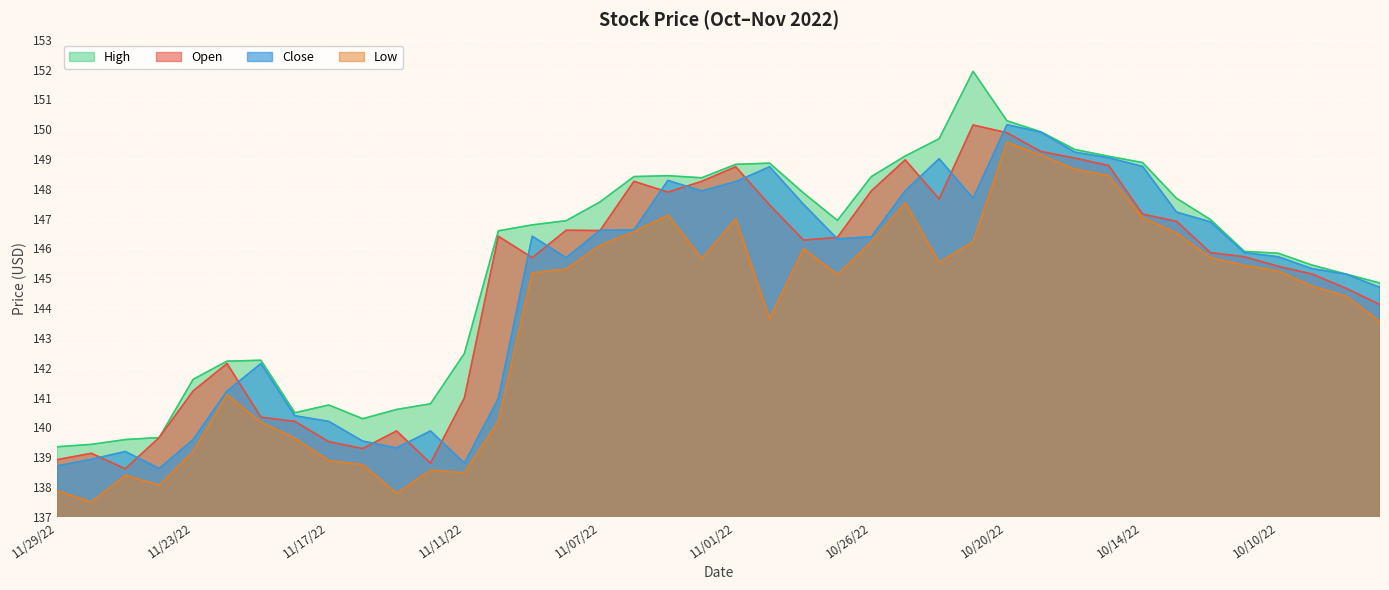

Where is Open nearest to the value 144?

10/05/22